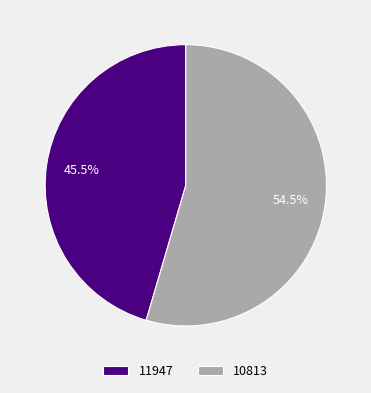

What is the majority slice?

10813